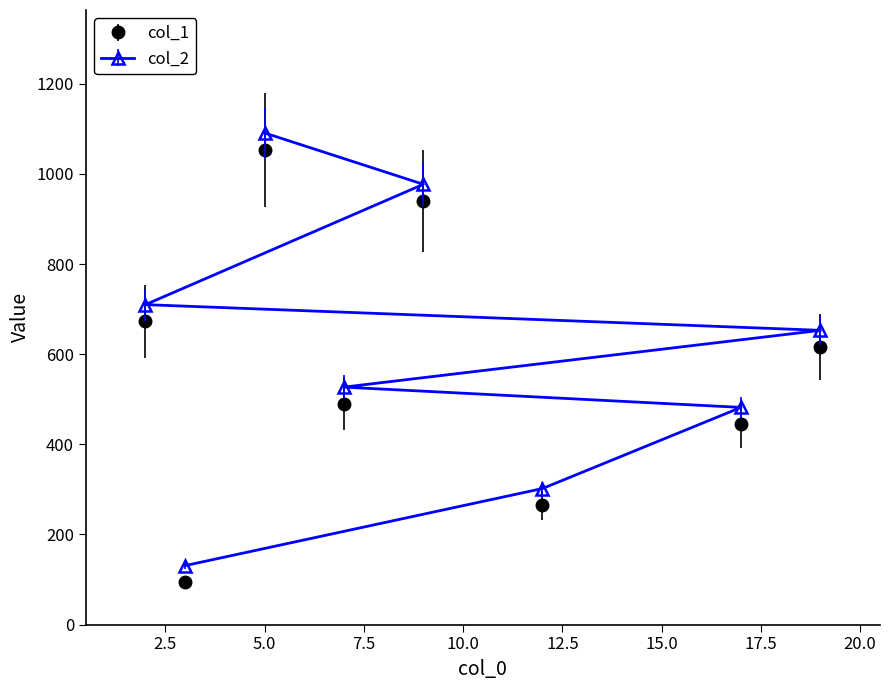

Reading left to right, transcribe all the data shown in this chart.

col_1: 673	94	1054	490	940	265	445	616
col_2: 710	131	1091	527	977	302	482	653